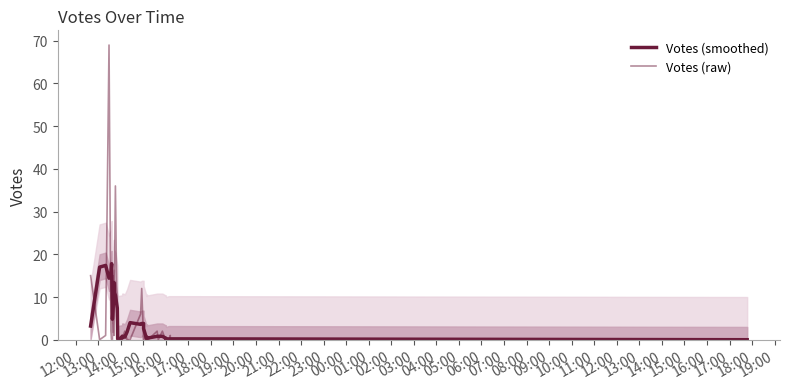

What is the spread (max minus min) of values at 14:00?

16.4